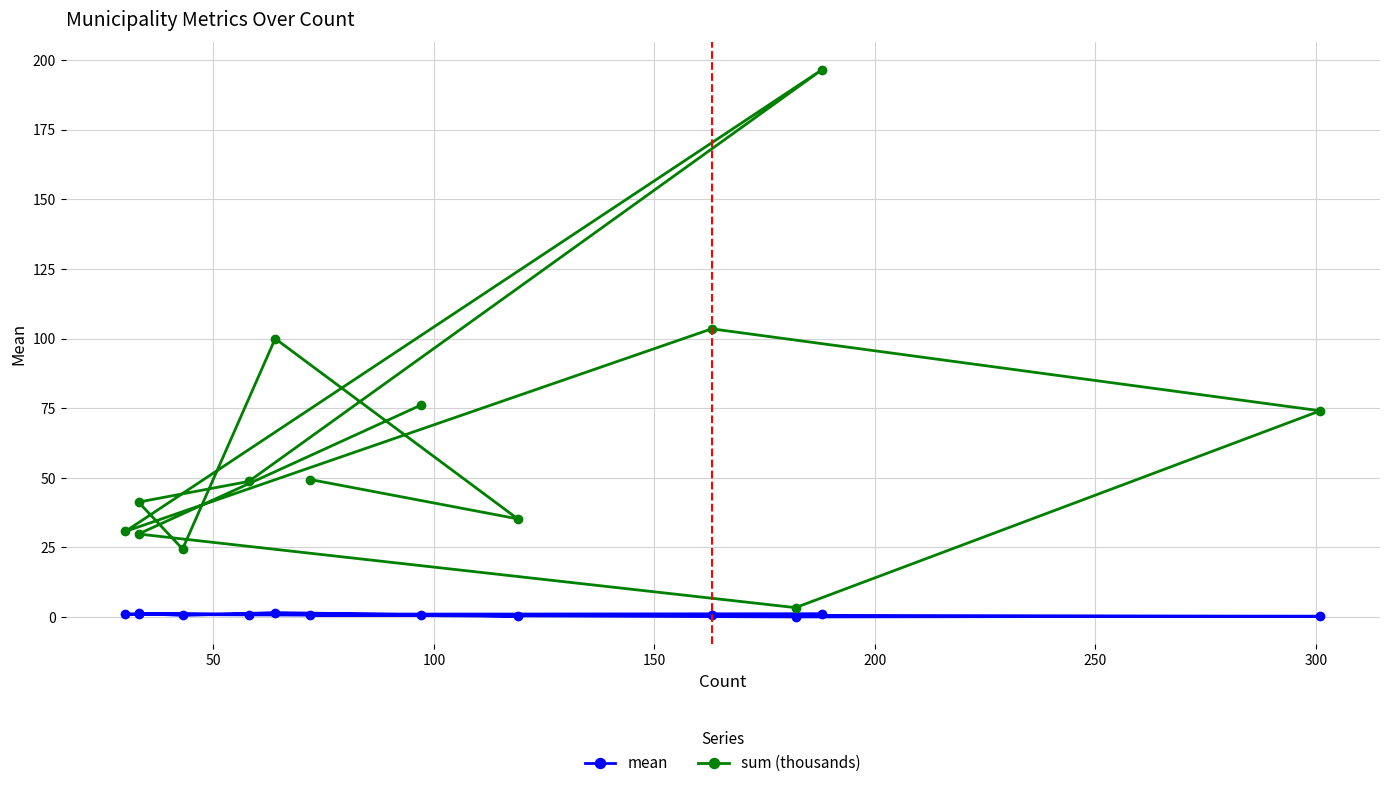

Reading left to right, extract all data points from this chart.

mean: 0.8	0.9	0.0	0.2	0.6	1.0	1.0	0.8	1.3	0.6	1.6	0.3	0.7
sum (thousands): 76.0	29.8	3.4	74.0	103.5	30.7	196.5	48.7	41.2	24.4	100.0	35.2	49.3